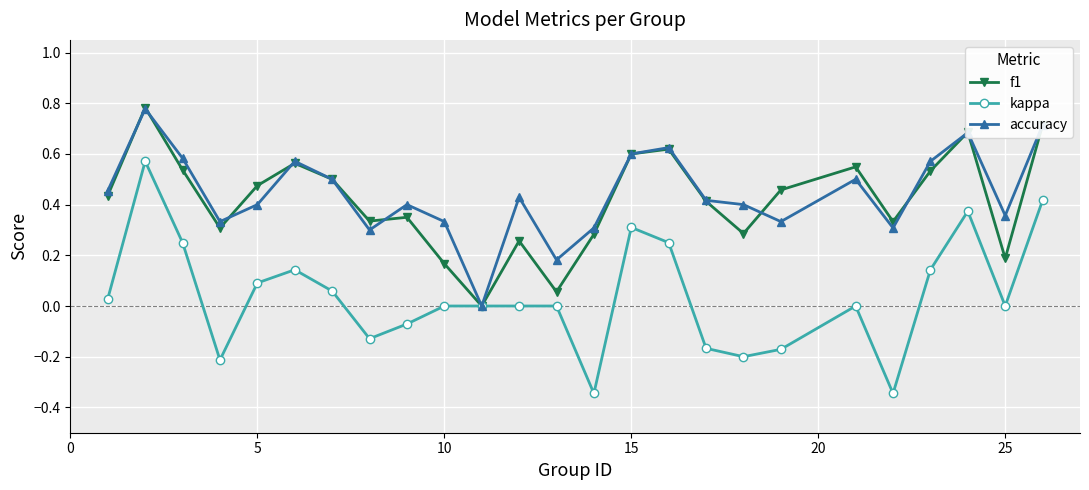

Which series has the widest spread of values?

kappa